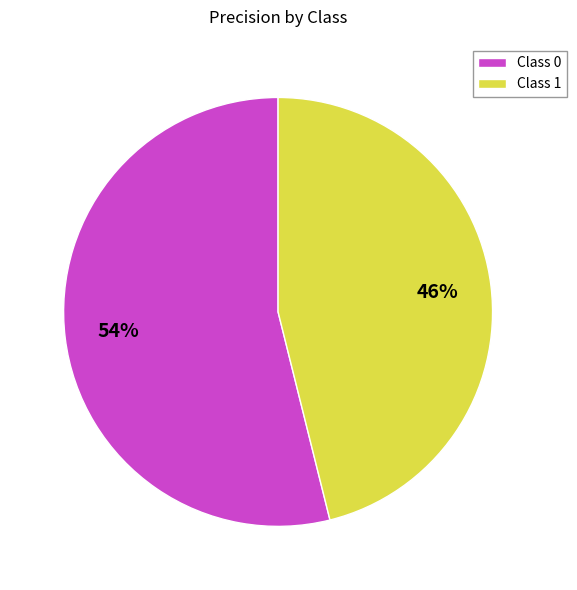

Does any single category account for the majority?

Yes